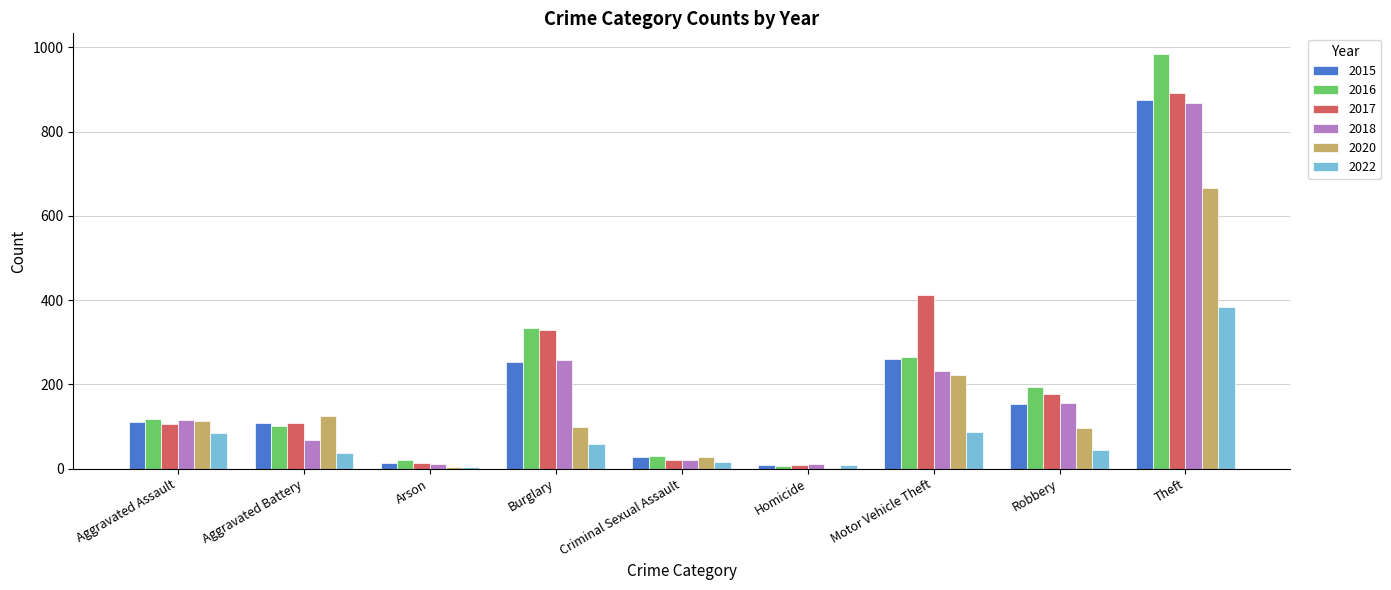

What is the total value across all series at Aggravated Assault?

646